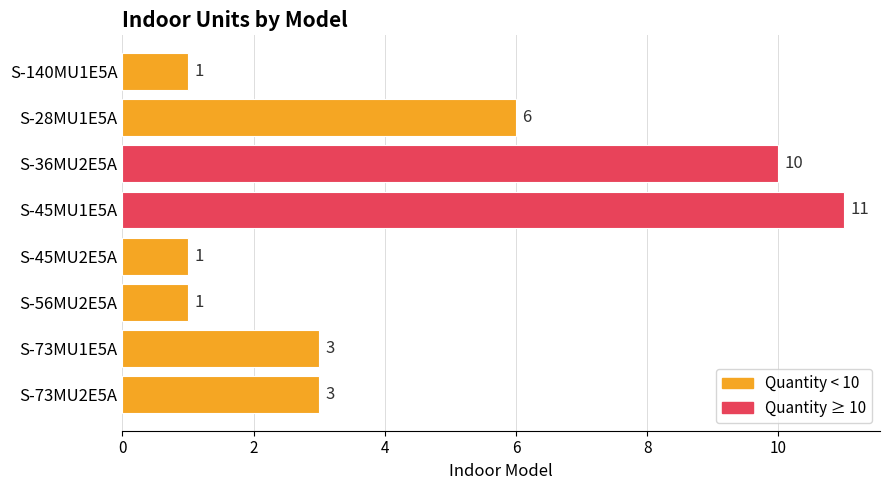

How many values are between 1 and 10?

7